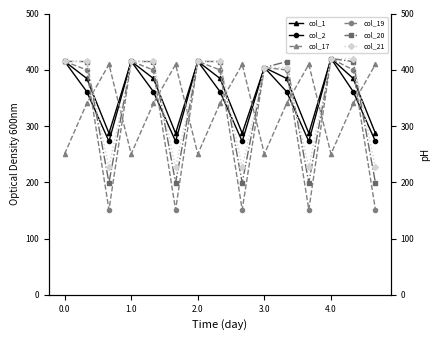

Reading left to right, extract all data points from this chart.

col_1: 415.0	384.6	287.1	415.0	384.6	287.1	415.0	384.6	287.1	404.0	384.6	287.1	420.0	384.6	287.1
col_2: 415.0	361.1	272.7	415.0	361.1	272.7	415.0	361.1	272.7	404.0	361.1	272.7	420.0	361.1	272.7
col_17: 250.3	340.1	409.5	250.3	340.1	409.5	250.3	340.1	409.5	250.3	340.1	409.5	250.3	340.1	409.5
col_19: 415.0	399.7	151.1	415.0	399.7	151.1	415.0	399.7	151.1	404.0	399.7	151.1	420.0	399.7	151.1
col_20: 415.0	414.5	199.2	415.0	414.5	199.2	415.0	414.5	199.2	404.0	414.5	199.2	420.0	414.5	199.2
col_21: 415.0	415.0	226.4	415.0	415.0	226.4	415.0	415.0	226.4	404.0	404.0	226.4	420.0	420.0	226.4